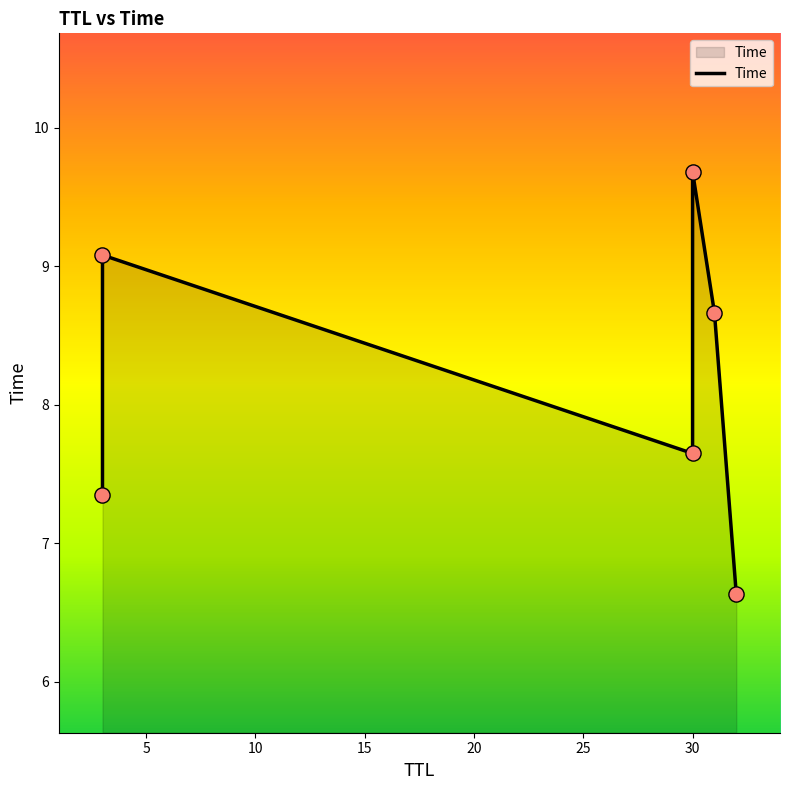

Between 15 and 0, which is larger?

15